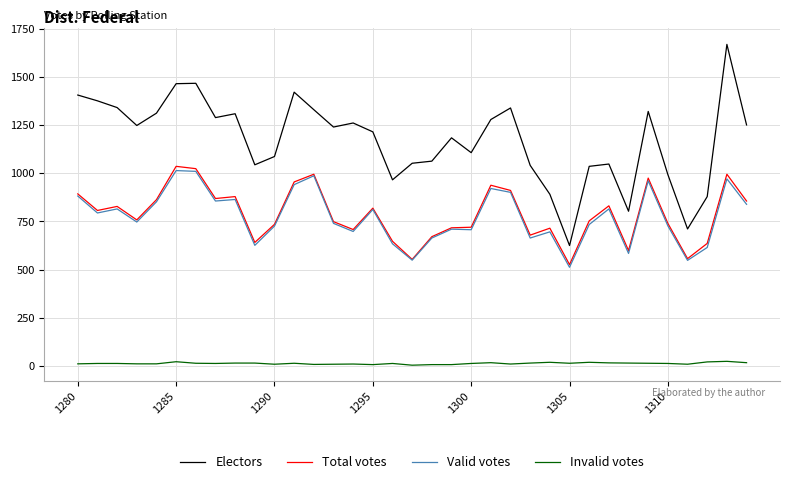

What is the maximum value shown in the chart?

1669